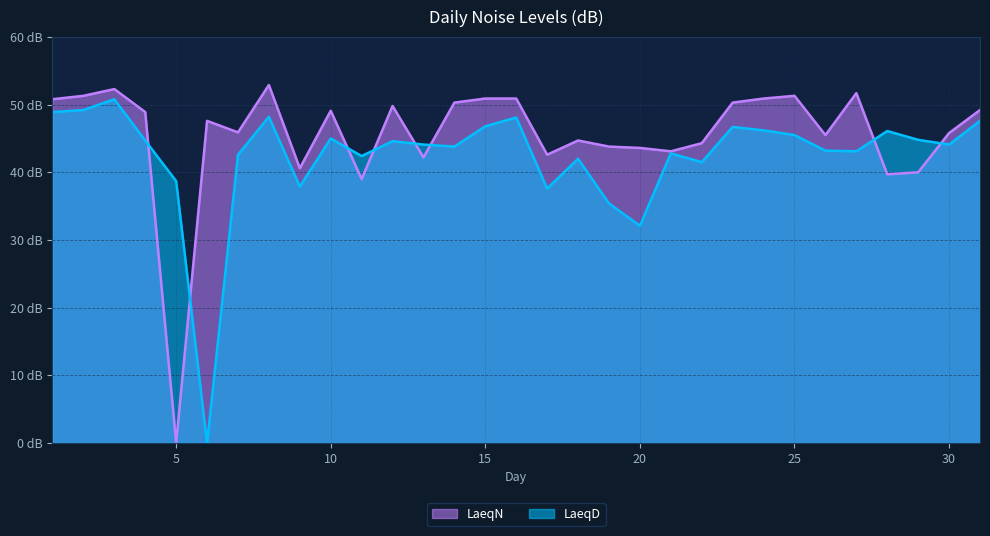

In LaeqD, how many points are higher than both neighbors (excluding endpoints)?

9